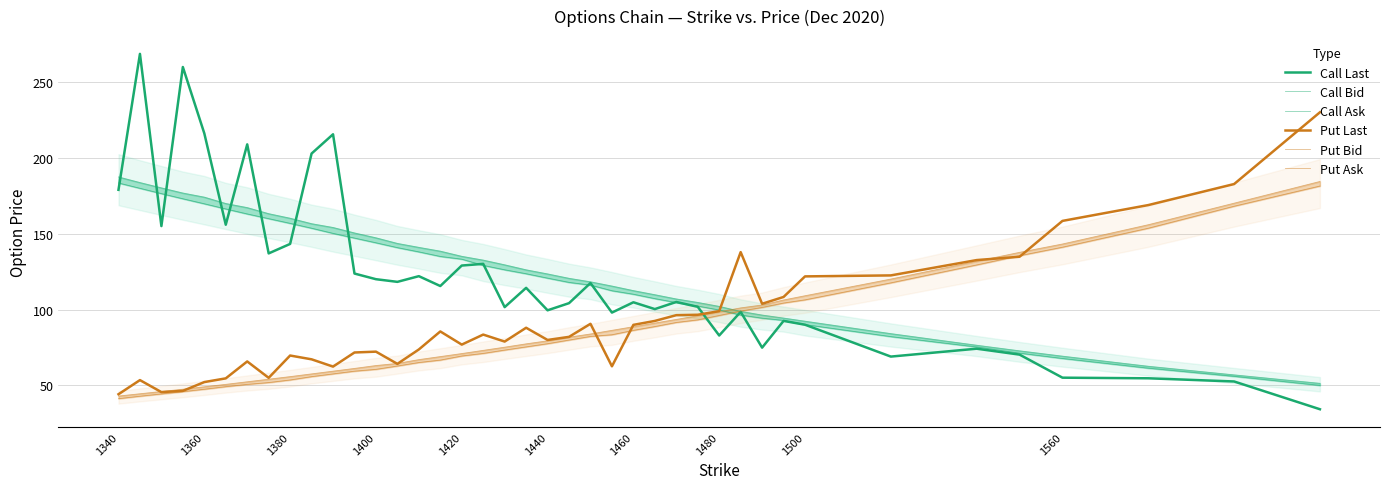

What is the minimum value for Put Last?

44.2